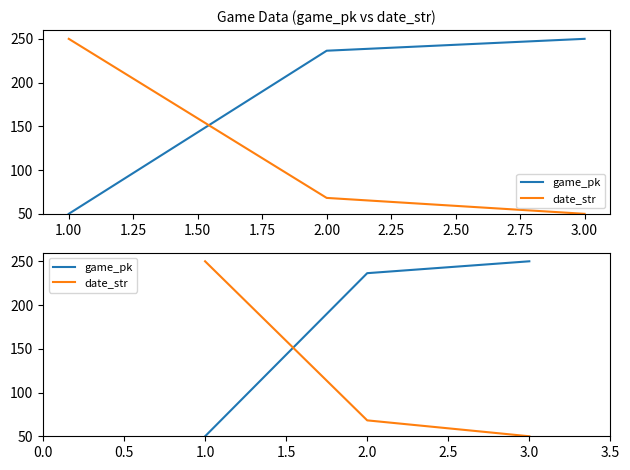

How many data points in date_str are above 68?

2